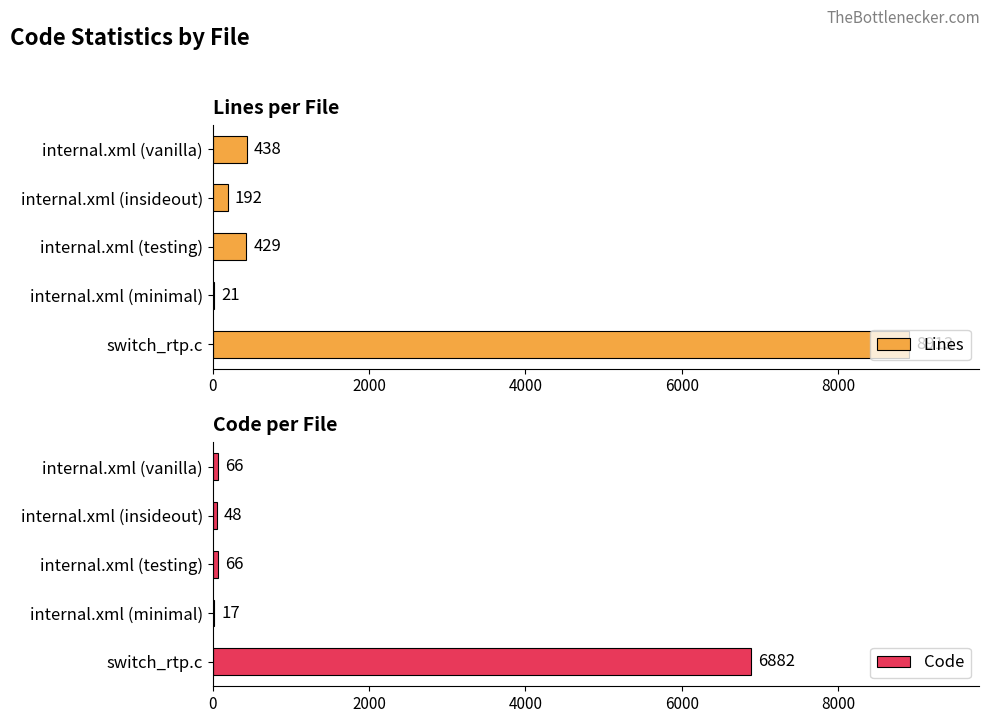

At which label is Lines closest to 4467?

internal.xml (vanilla)